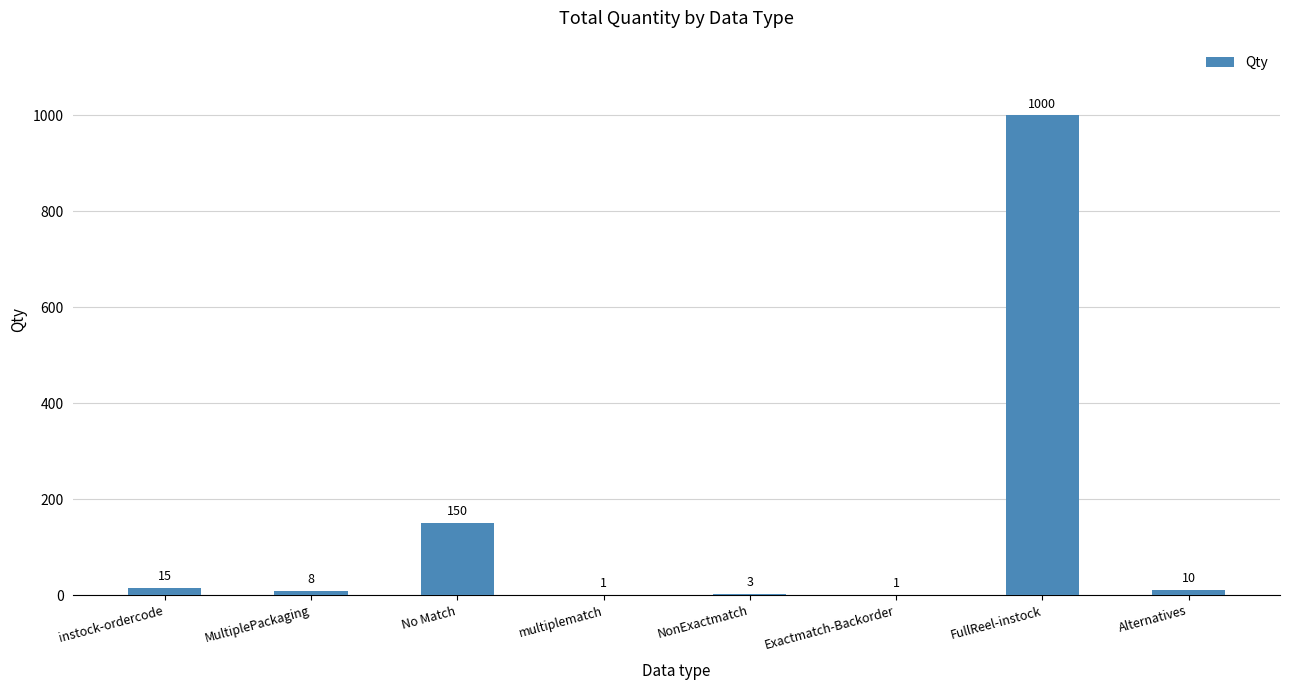

What is the change in value from No Match to multiplematch?

-149